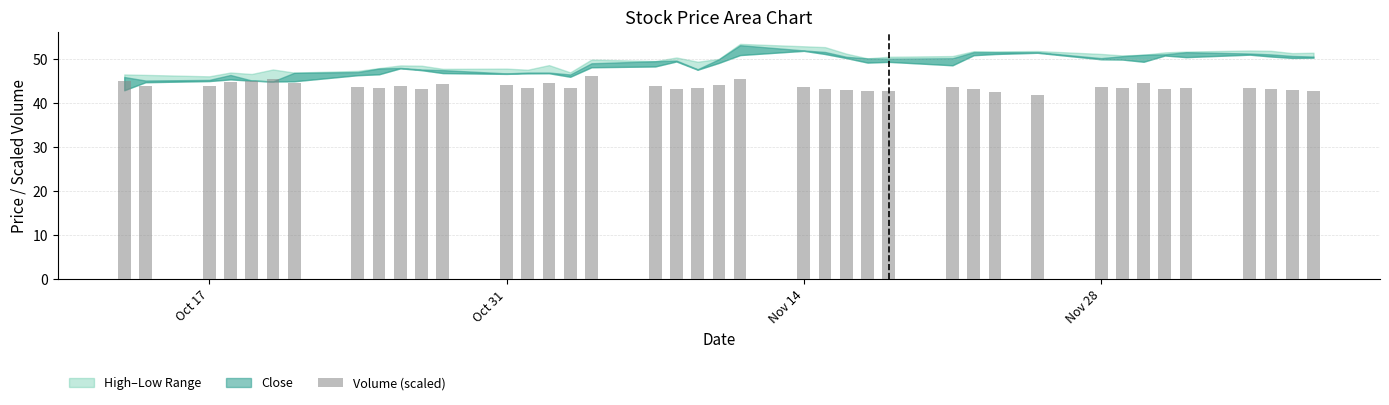

What is the smallest value displayed?

41.7